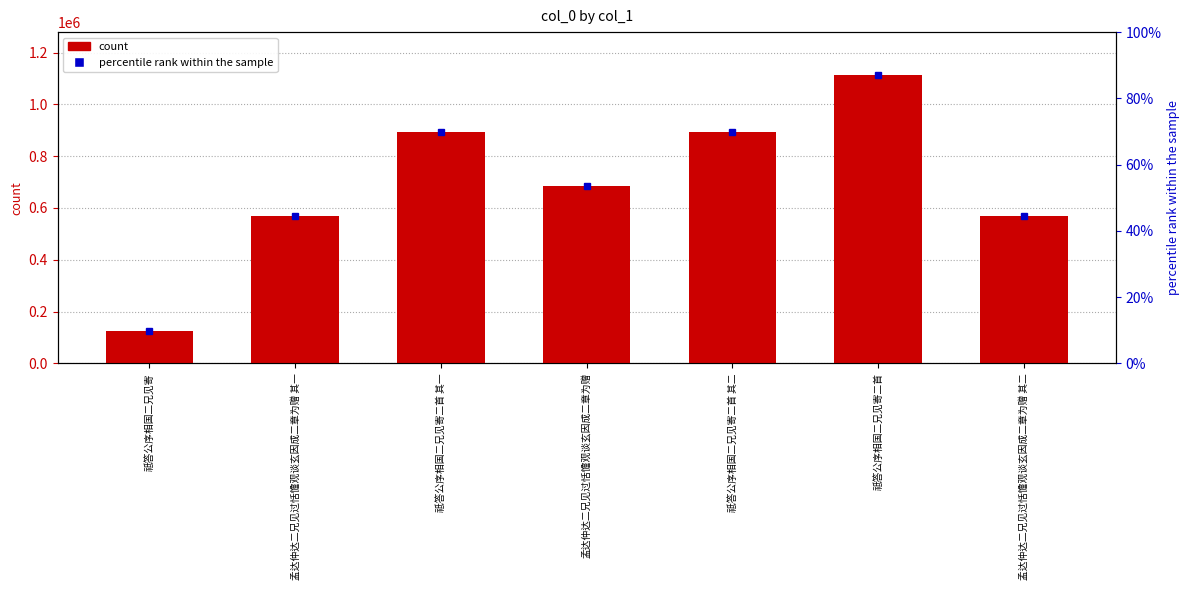

How many data points are less than 683393?

3